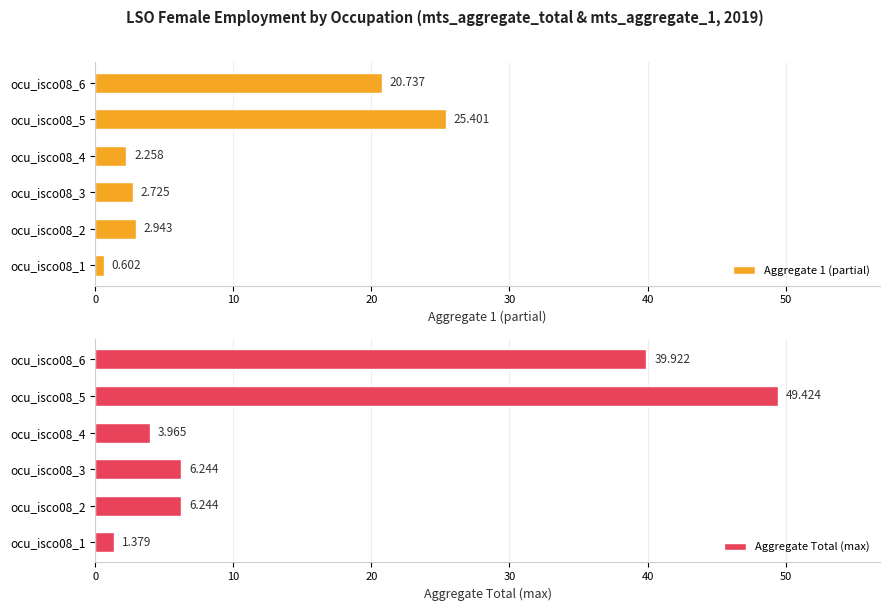

Rank the series by their average value, from lowest to highest.

Aggregate 1 (partial), Aggregate Total (max)